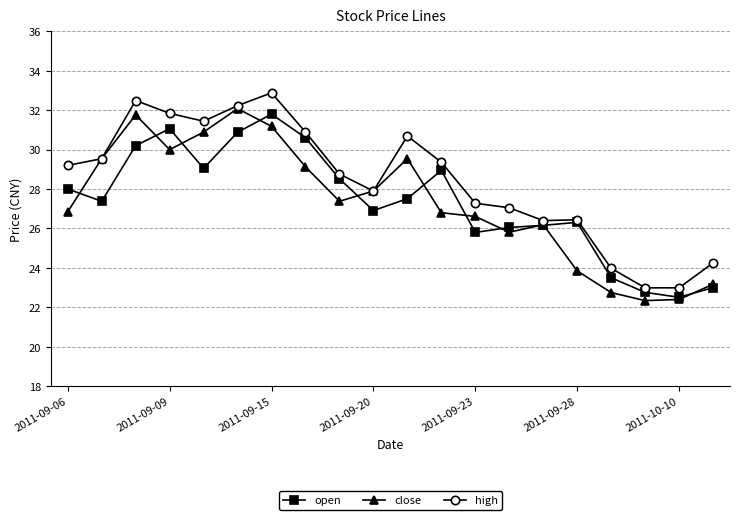

At how many categories does at least one series exceed 25?

16